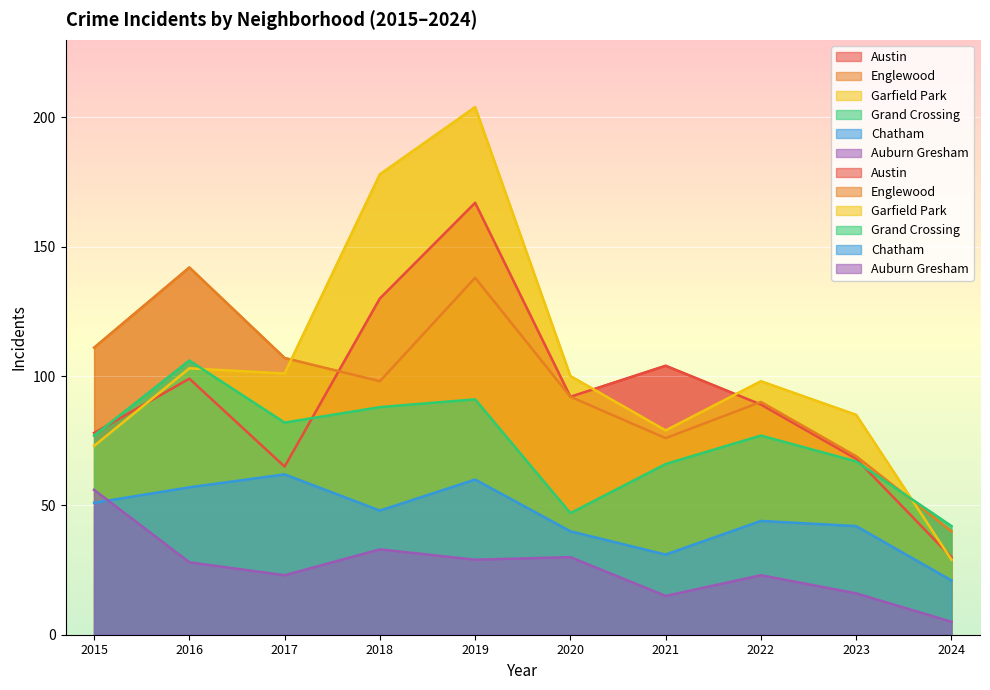

Reading left to right, list all the values displayed in this chart.

Austin: 78	99	65	130	167	92	104	89	68	30
Englewood: 111	142	107	98	138	92	76	90	69	40
Garfield Park: 73	103	101	178	204	100	79	98	85	29
Grand Crossing: 77	106	82	88	91	47	66	77	67	42
Chatham: 51	57	62	48	60	40	31	44	42	21
Auburn Gresham: 56	28	23	33	29	30	15	23	16	5